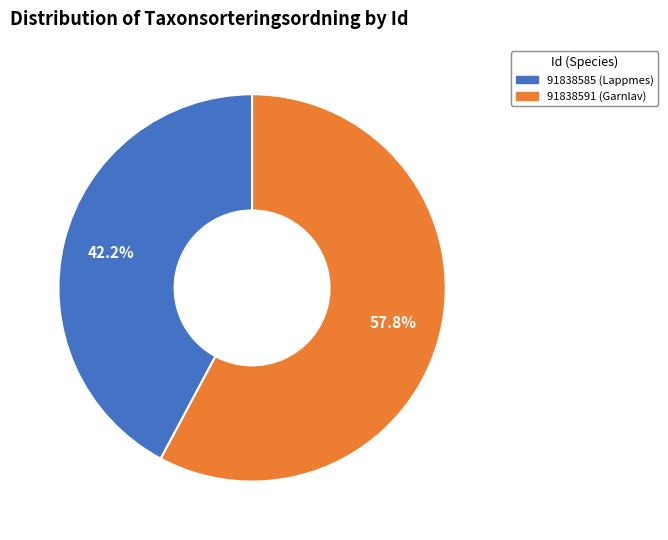

To the nearest percent, what percentage of the pie is 91838585 (Lappmes)?

42%